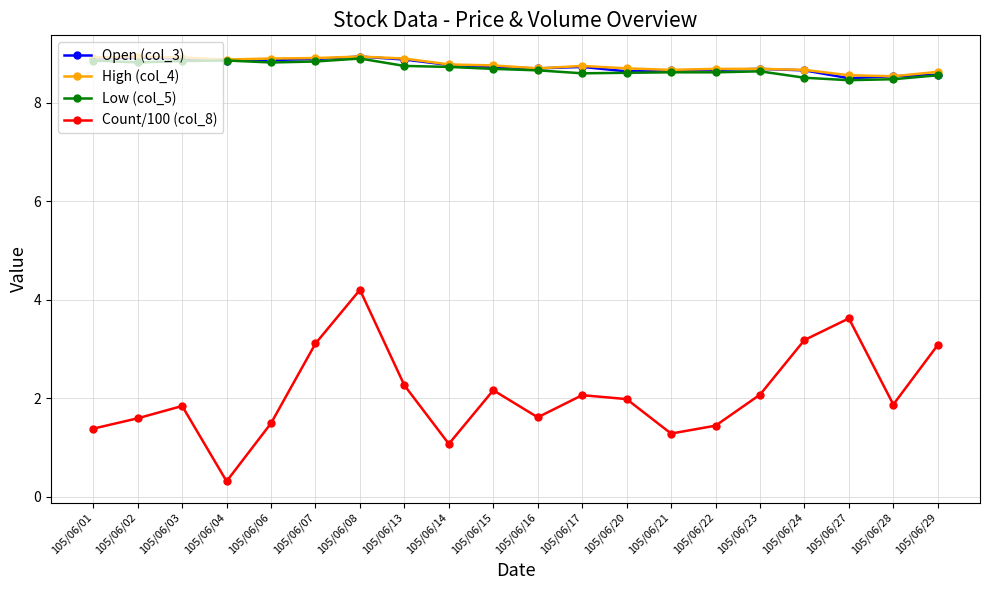

True or false: Count/100 (col_8) has more than 1 points higher than both neighbors.

True